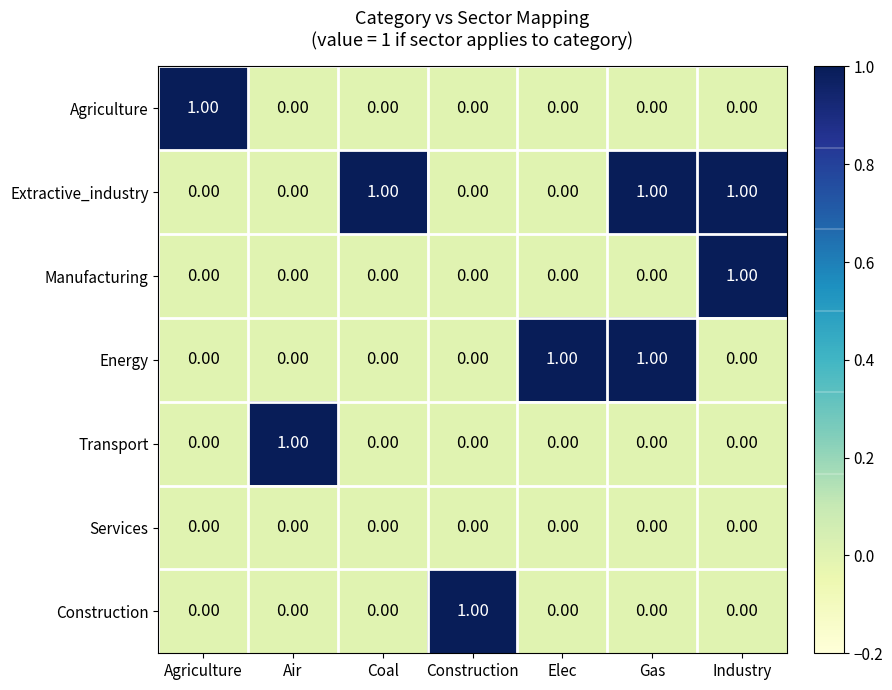

Which series has the largest total across all categories?

Extractive_industry